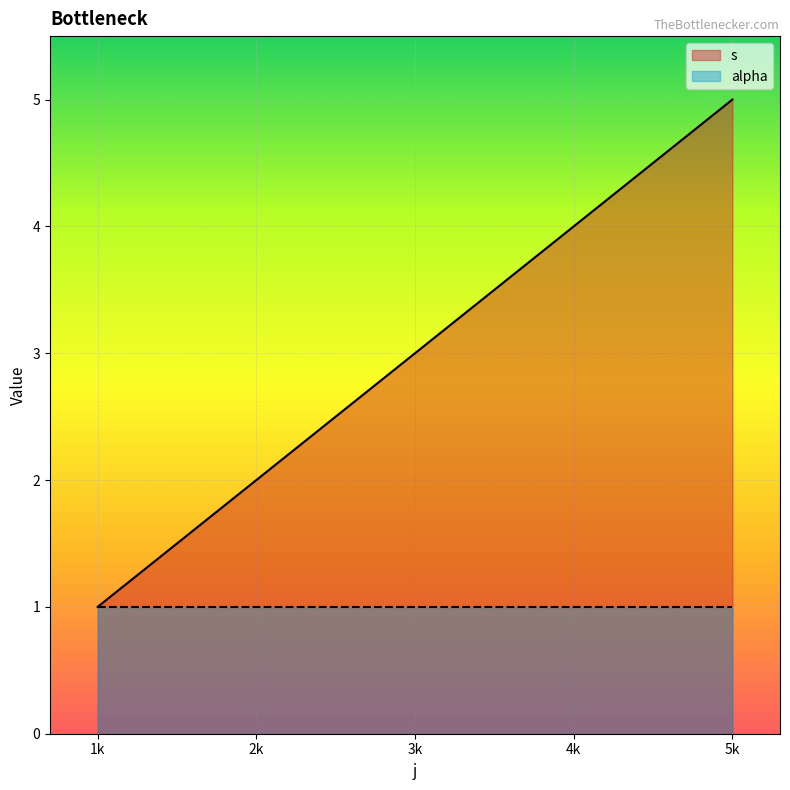

Is it true that the value at 5 is 5?

True